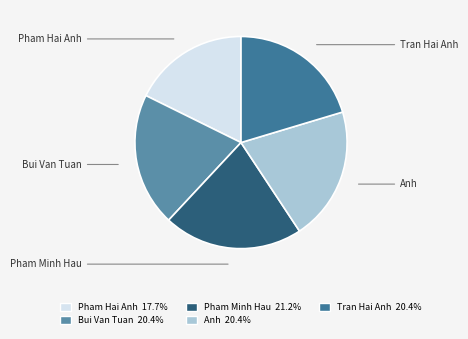

Is the sum of Bui Van Tuan and Pham Minh Hau greater than half?

No